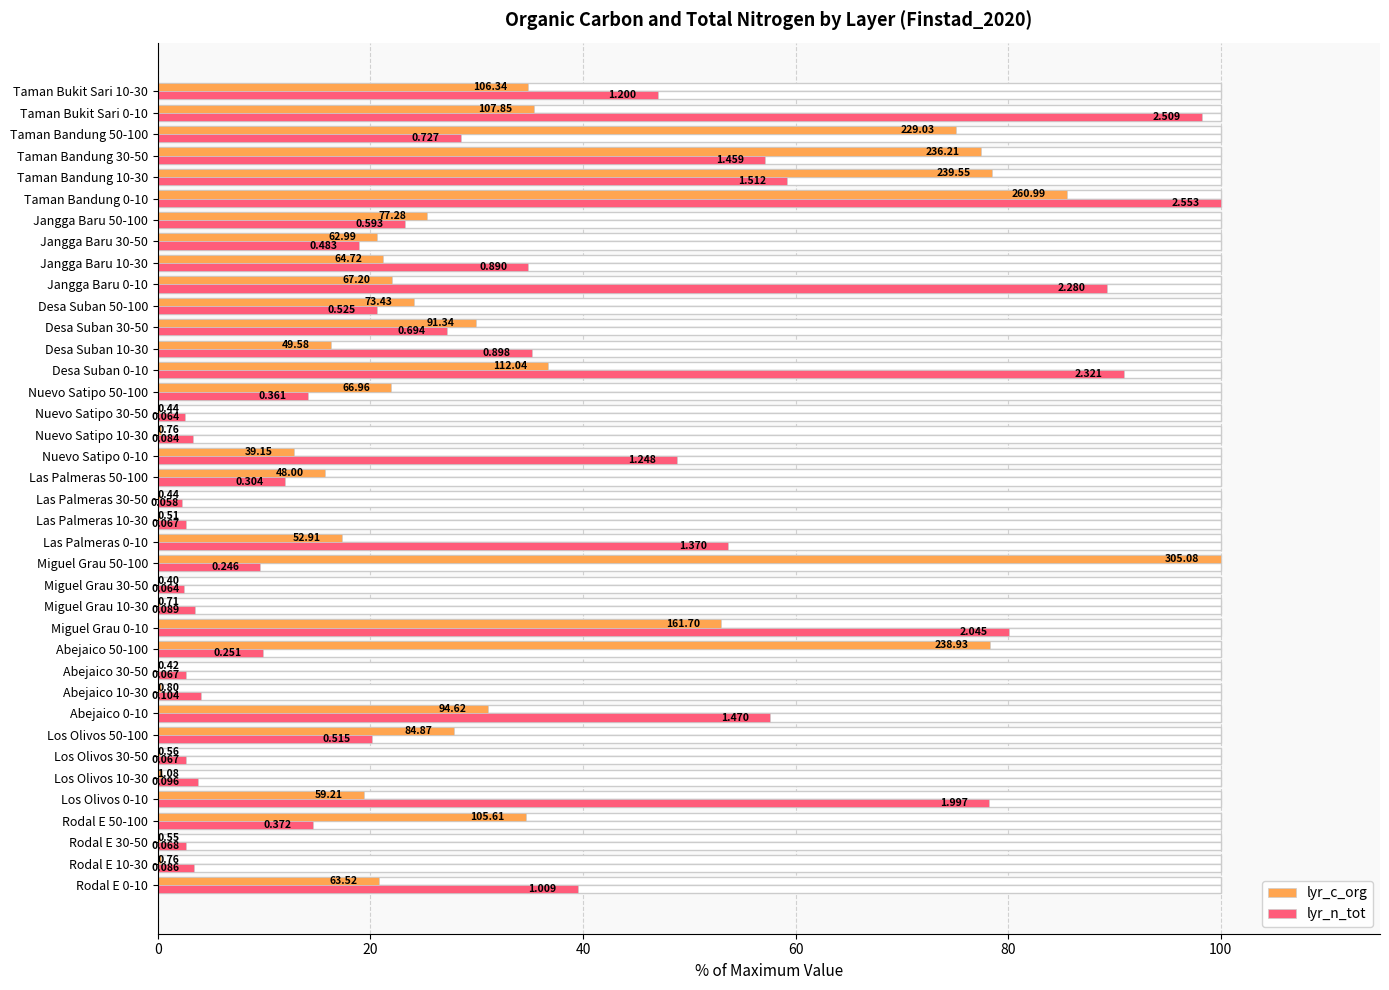

Is it true that lyr_c_org equals 13.6 at Desa Suban 30-50?

False